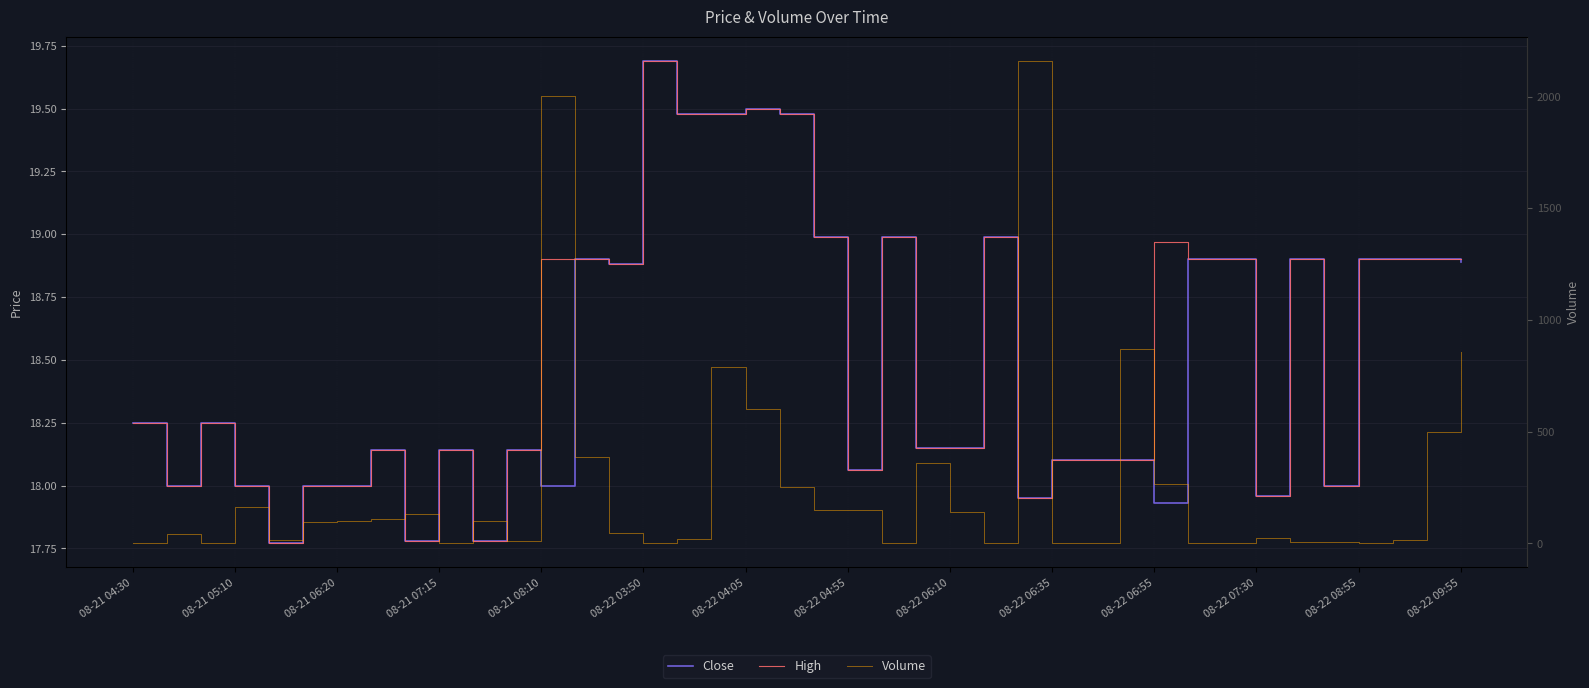

What position from the left is 08-21 08:10?

5